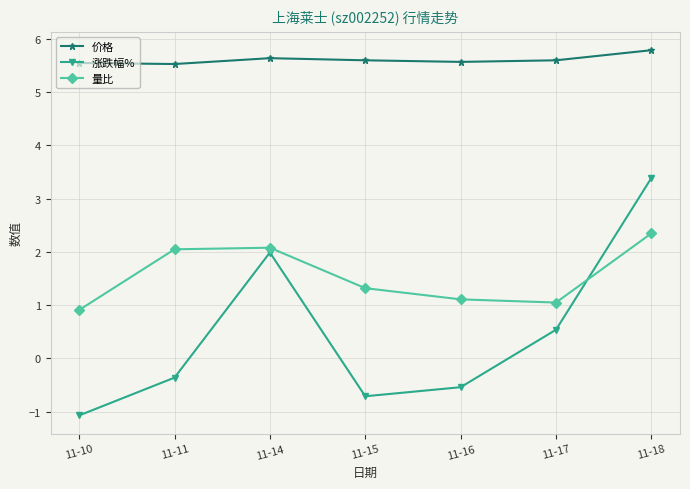

At which label does 涨跌幅% first exceed 0?

11-14